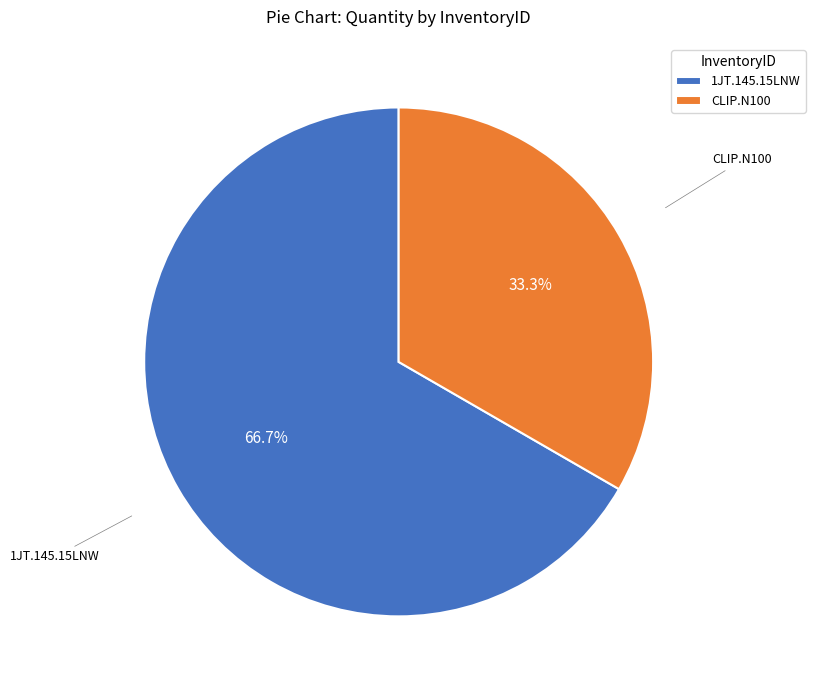

Which category accounts for the majority?

1JT.145.15LNW